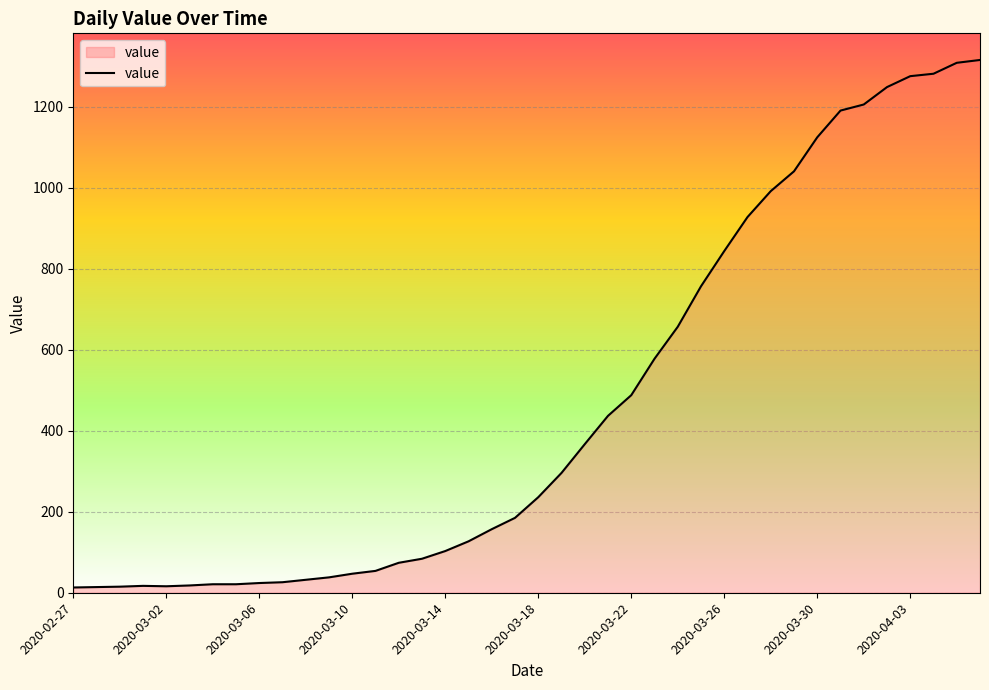

What is the greatest value displayed?

1316